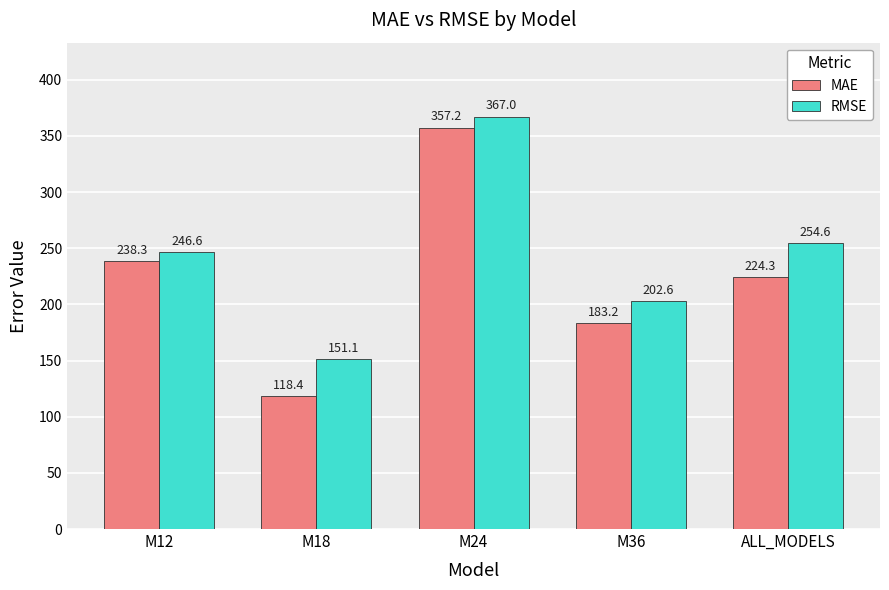

Is it true that RMSE equals 513.7 at M24?

False